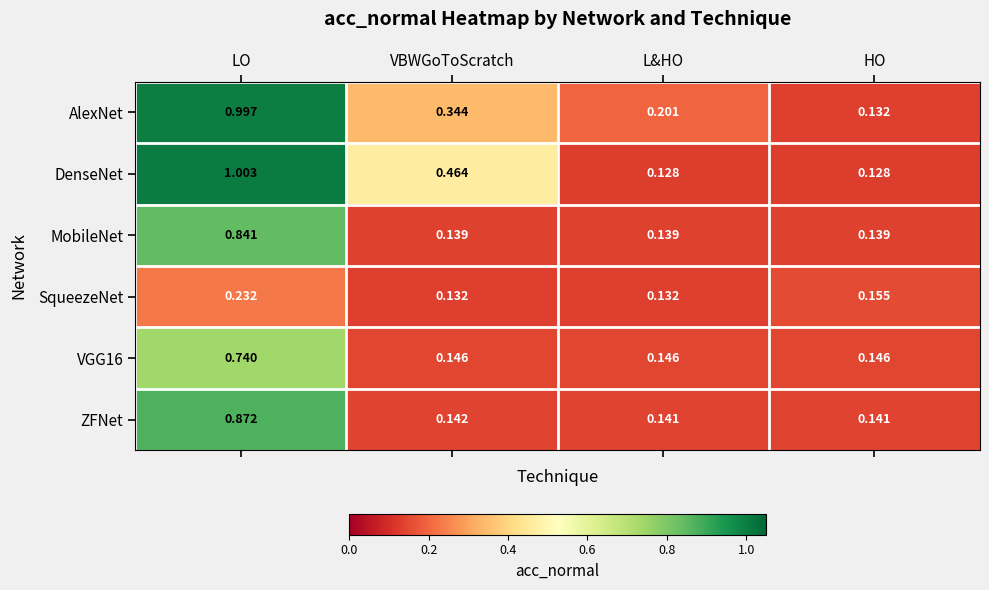

List the series in order of their peak value, highest first.

DenseNet, AlexNet, ZFNet, MobileNet, VGG16, SqueezeNet